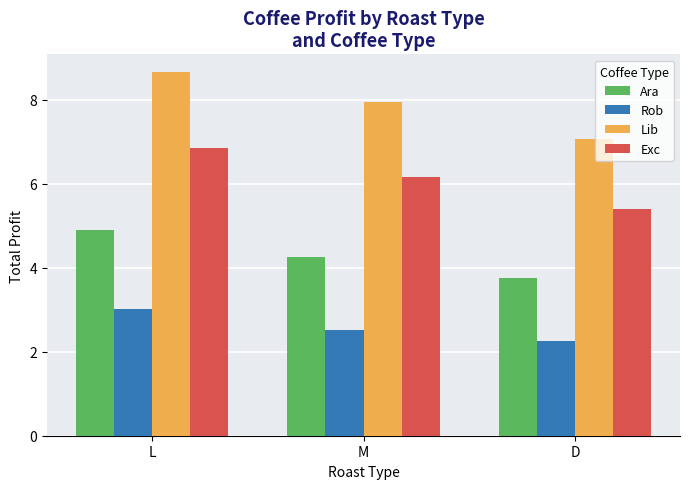

Rank the categories by Ara value from lowest to highest.

D, M, L